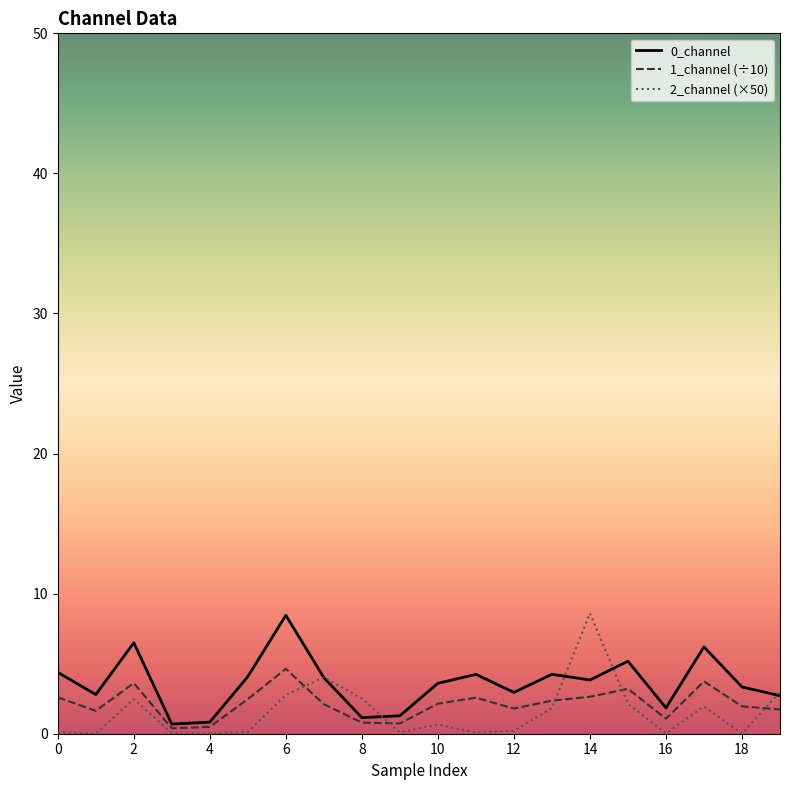

What is the maximum value for 0_channel?

8.5